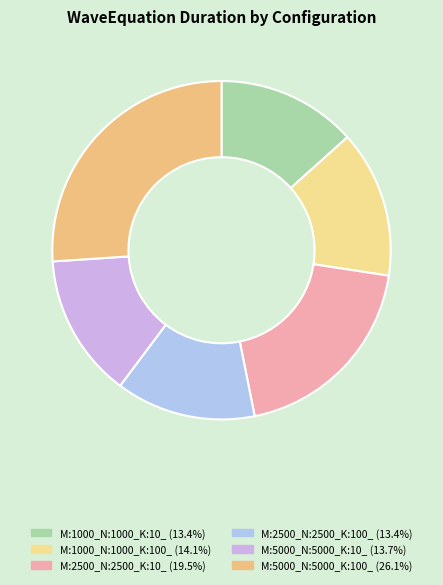

To the nearest percent, what percentage of the pie is M:5000_N:5000_K:100_?

26%